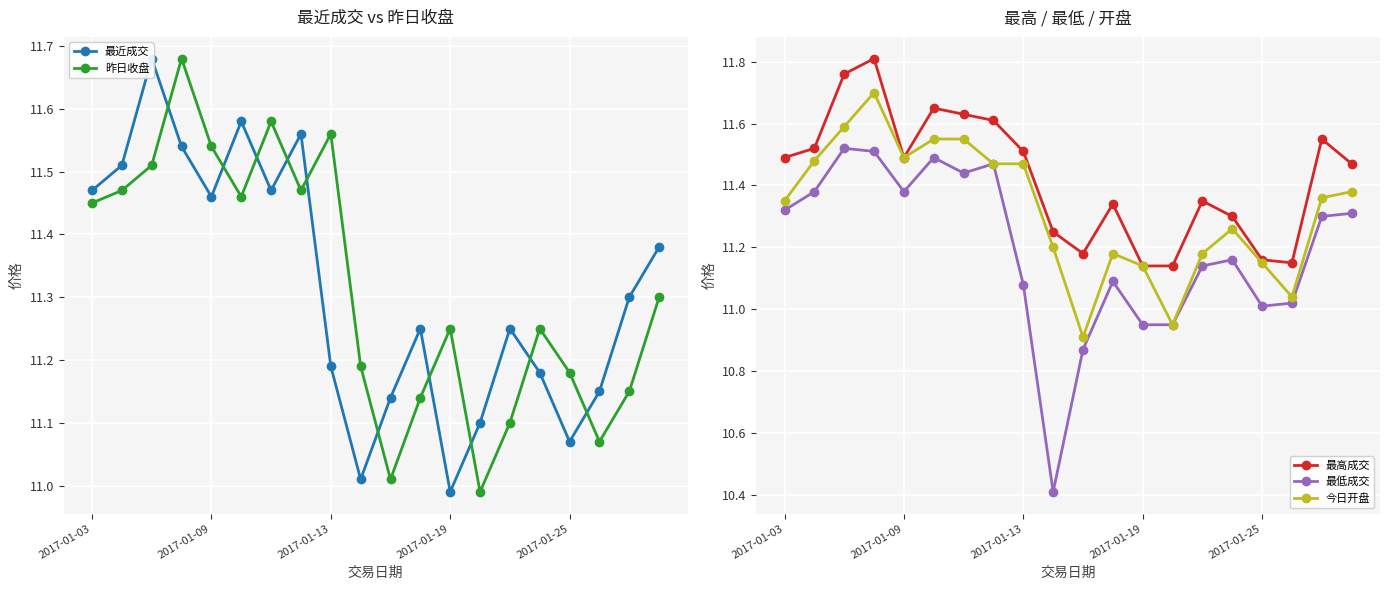

Which series has the widest spread of values?

最低成交